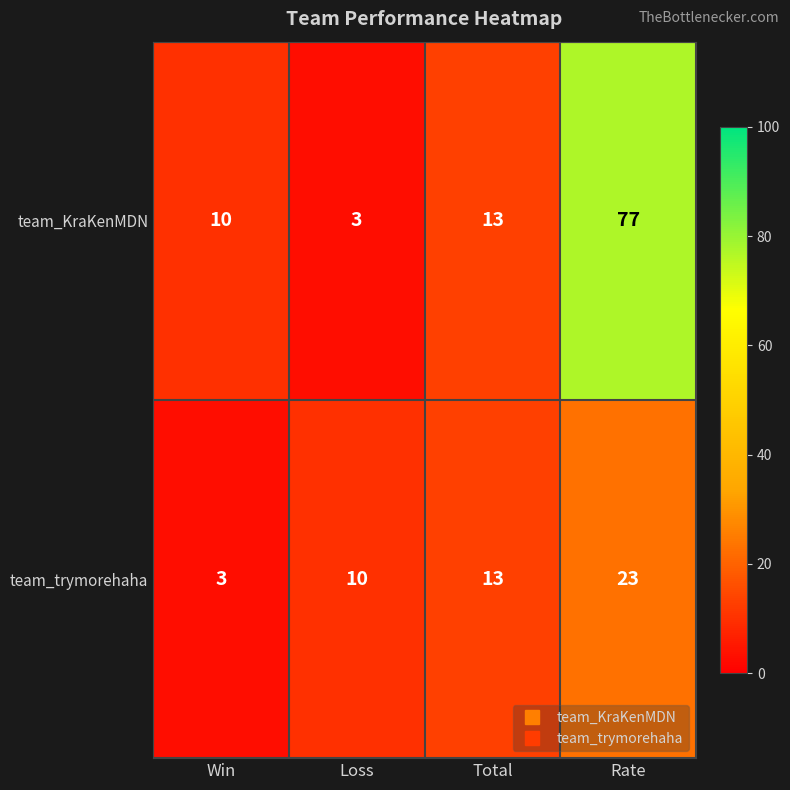

What is the smallest value displayed?

3